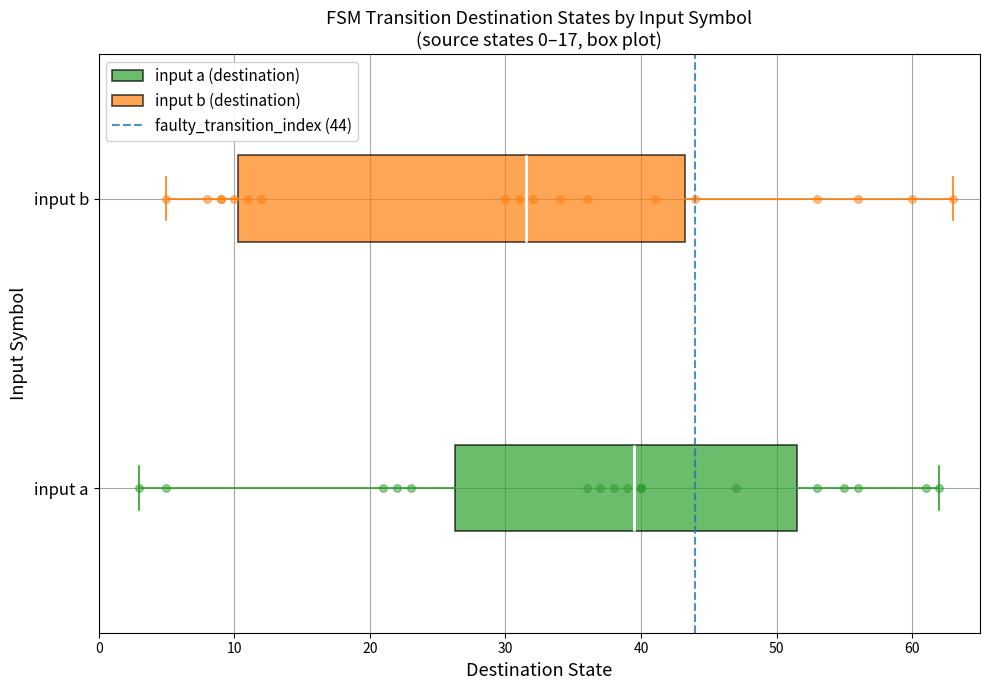

Which box has the furthest to the right median line?

input a